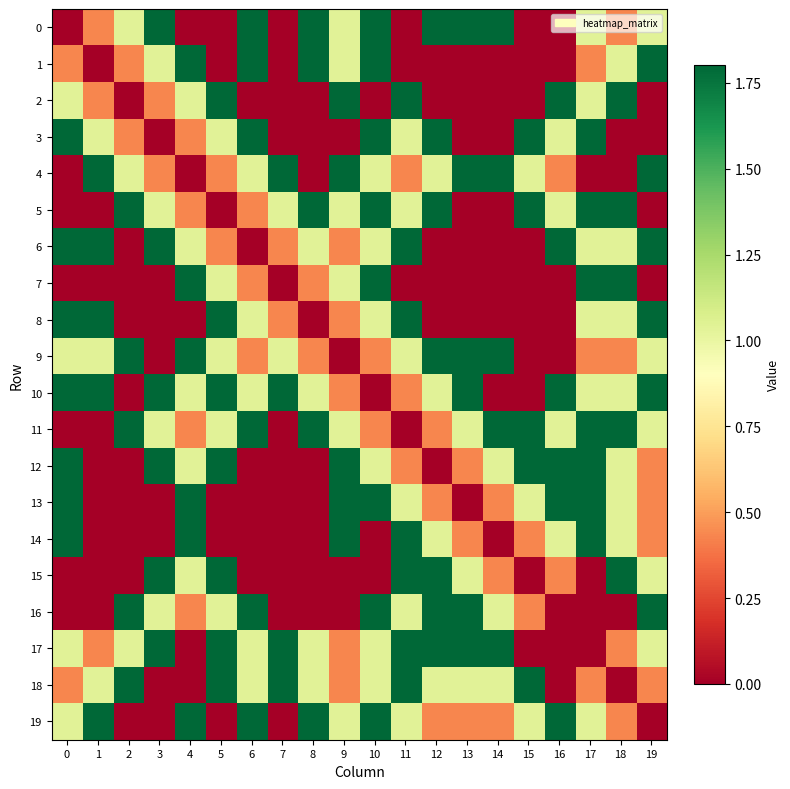

Between 9 and 11, which series saw the biggest shift?

15